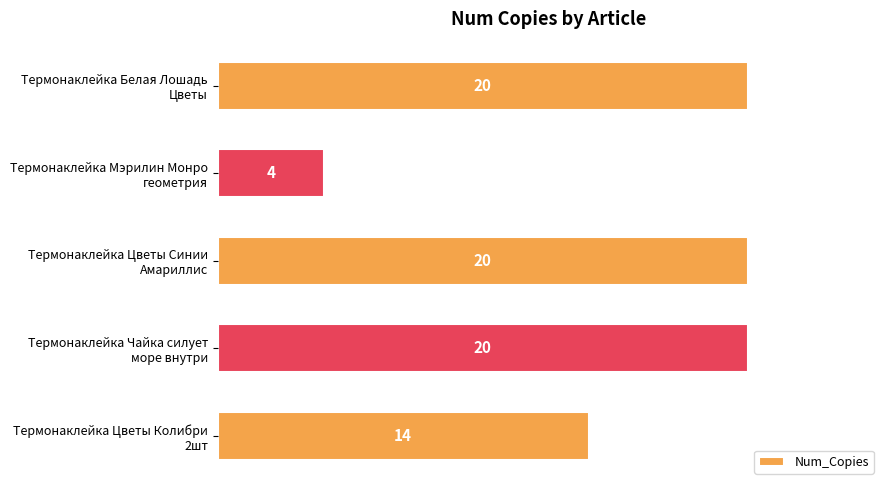

Reading top to bottom, transcribe all the data shown in this chart.

20	4	20	20	14